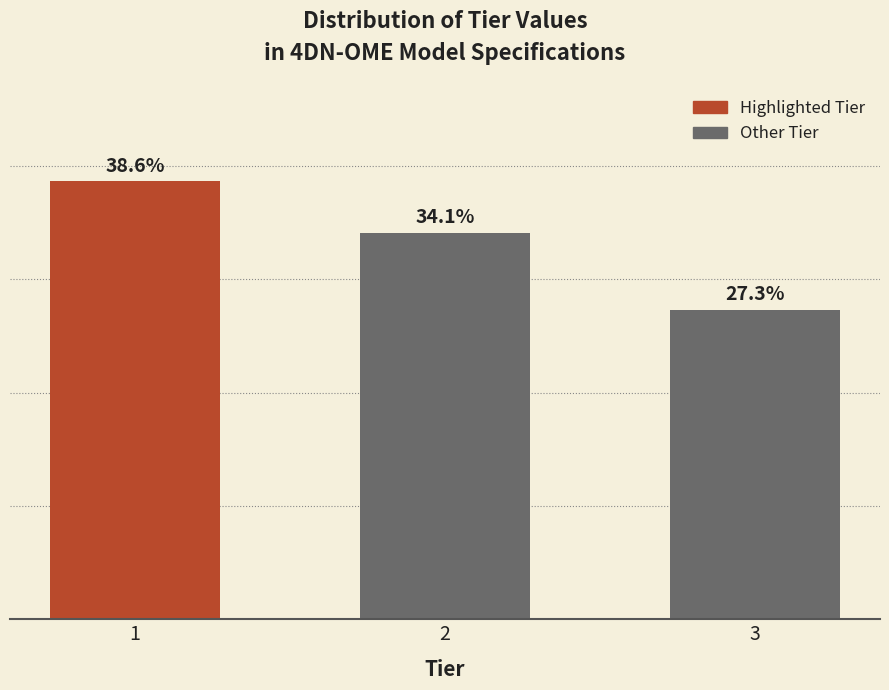

List the labels in order of value, largest first.

1, 2, 3